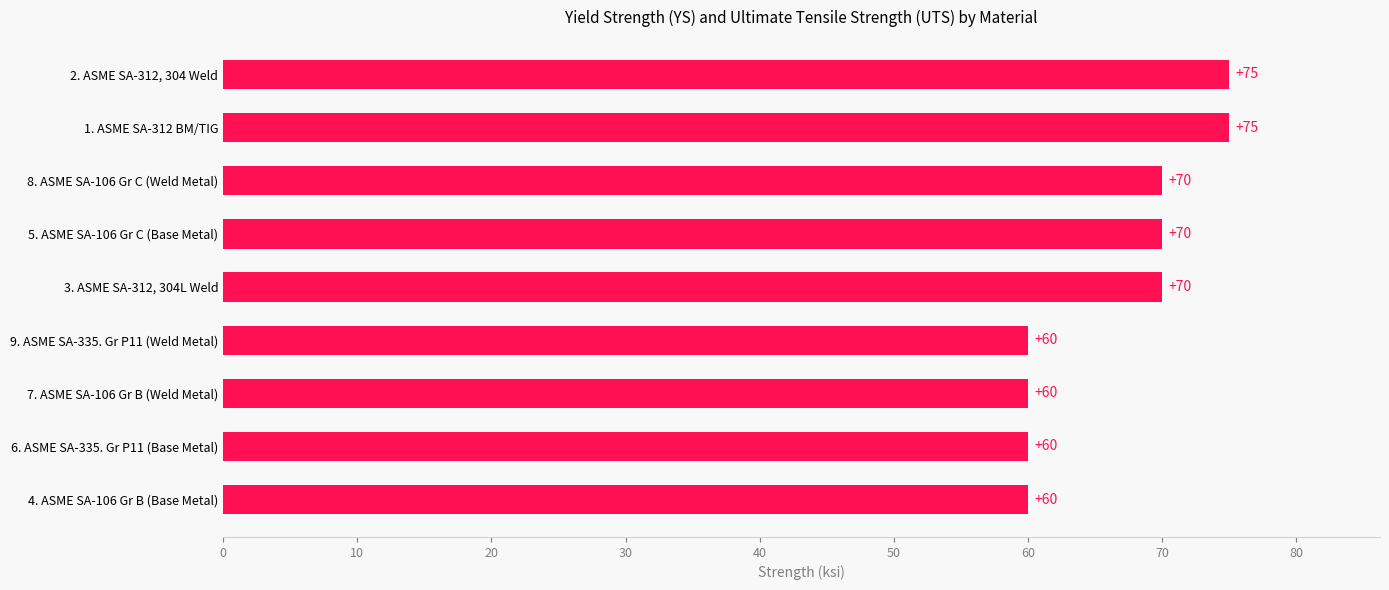

What is the sum of the values at 3. ASME SA-312, 304L Weld and 9. ASME SA-335. Gr P11 (Weld Metal)?

130